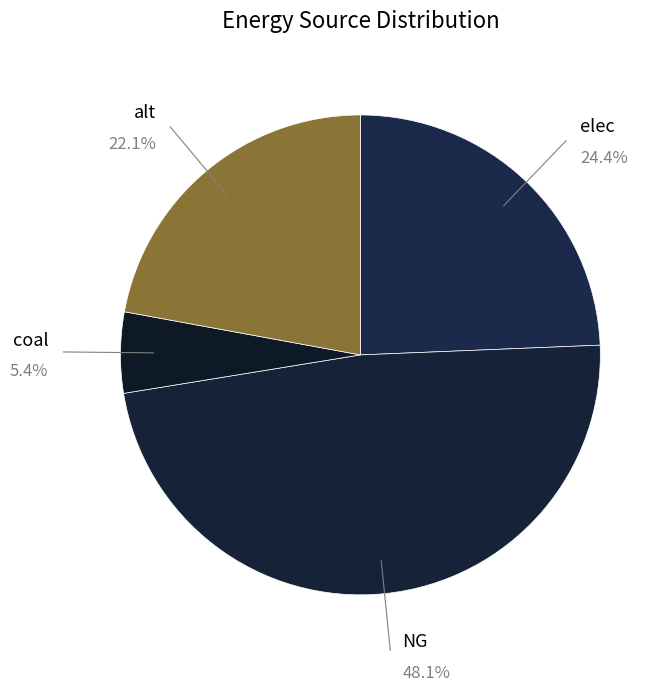

What is the ratio of the value at alt to the value at coal?

4.1